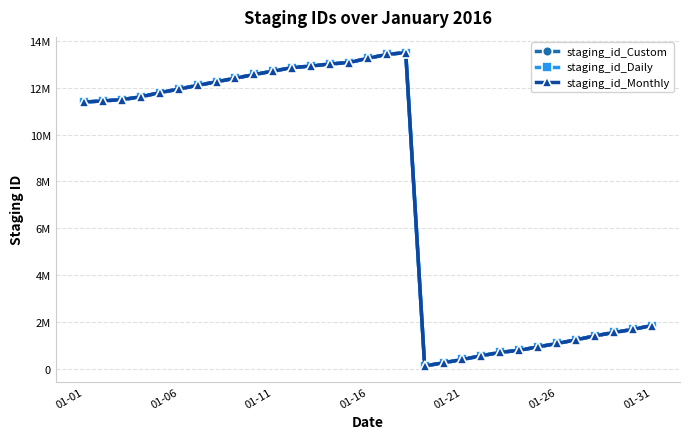

True or false: staging_id_Custom and staging_id_Daily cross at least once.

False